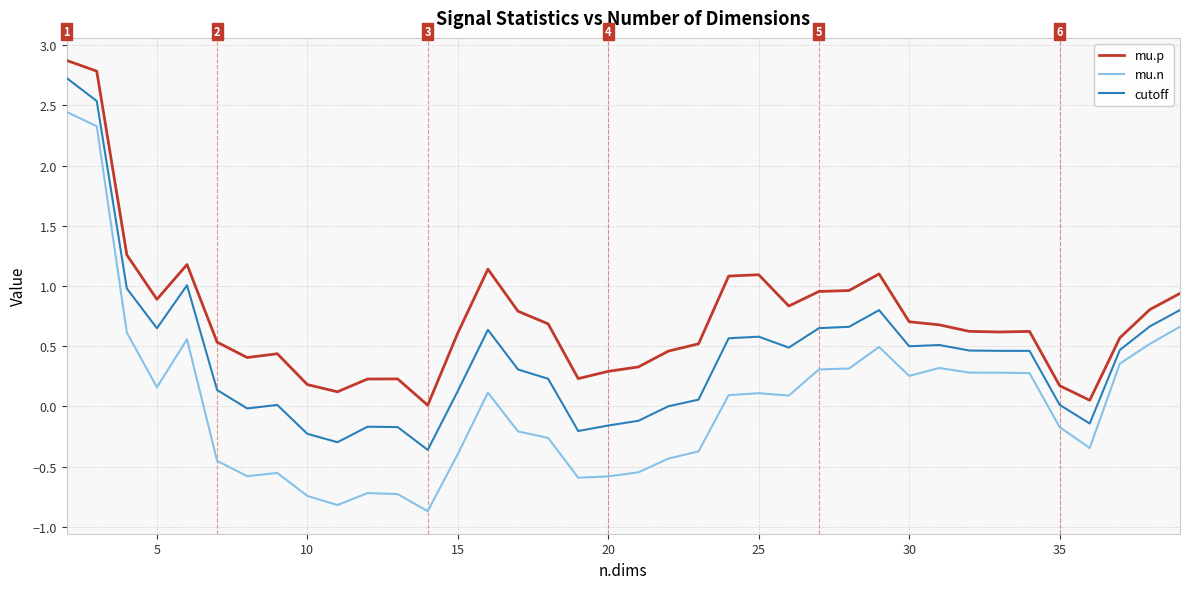

Which series has the largest total across all categories?

mu.p